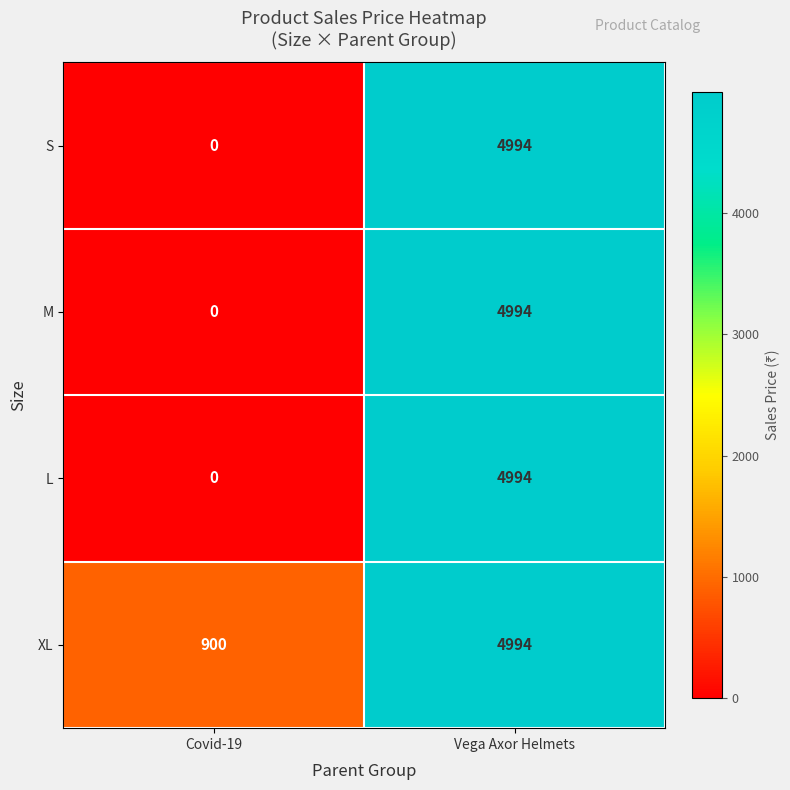

What value does the L series have at Vega Axor Helmets, to the nearest 50?

5000